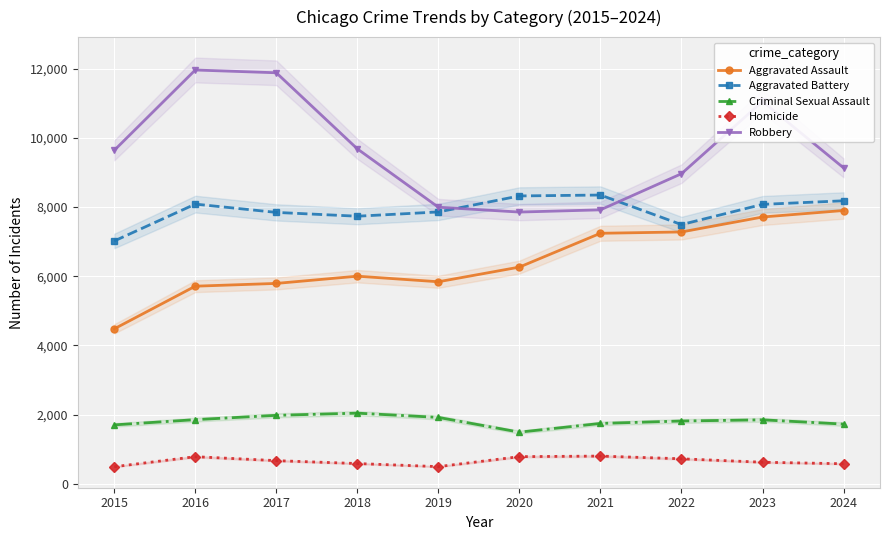

How many lines are shown in the chart?

5